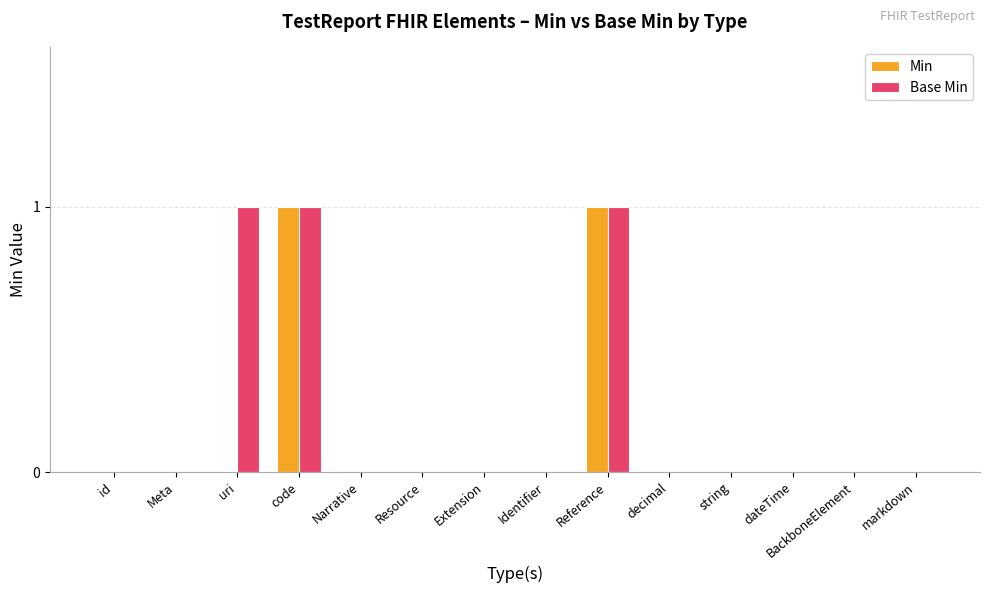

What is the sum of all Base Min values?

3